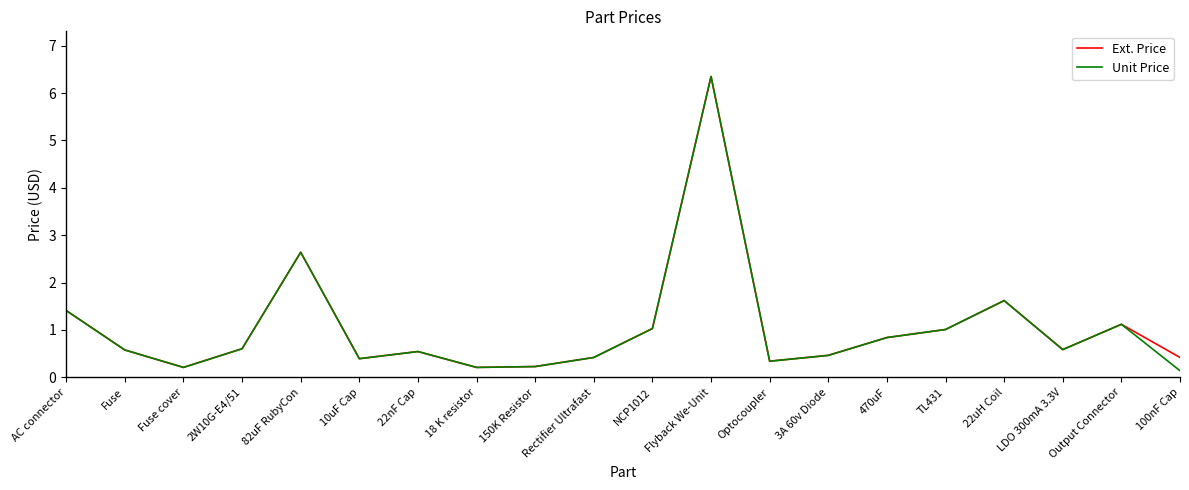

Read the Ext. Price value at Output Connector.

1.1